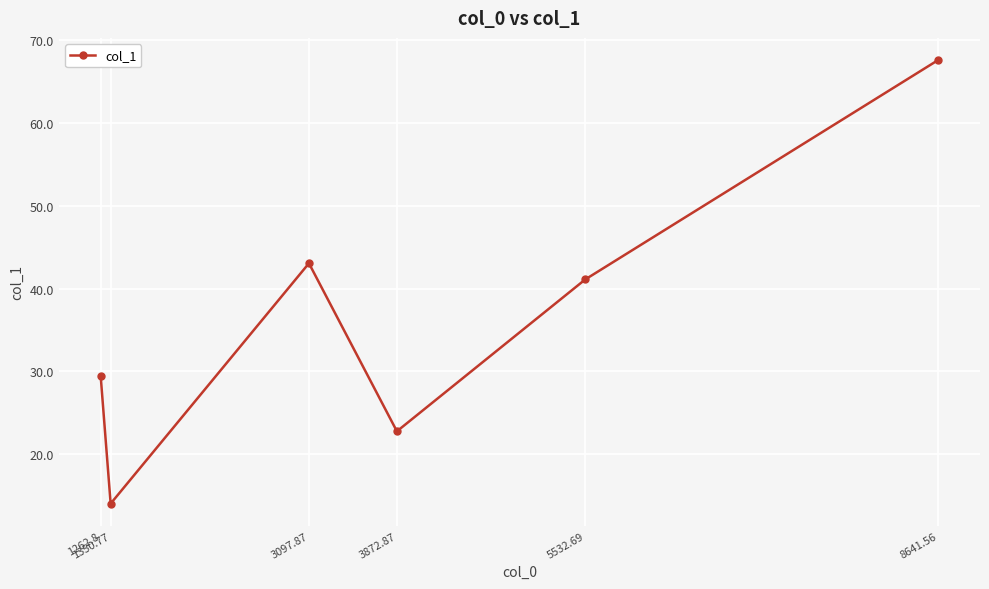

What is the difference between the maximum and second lowest values?

44.9